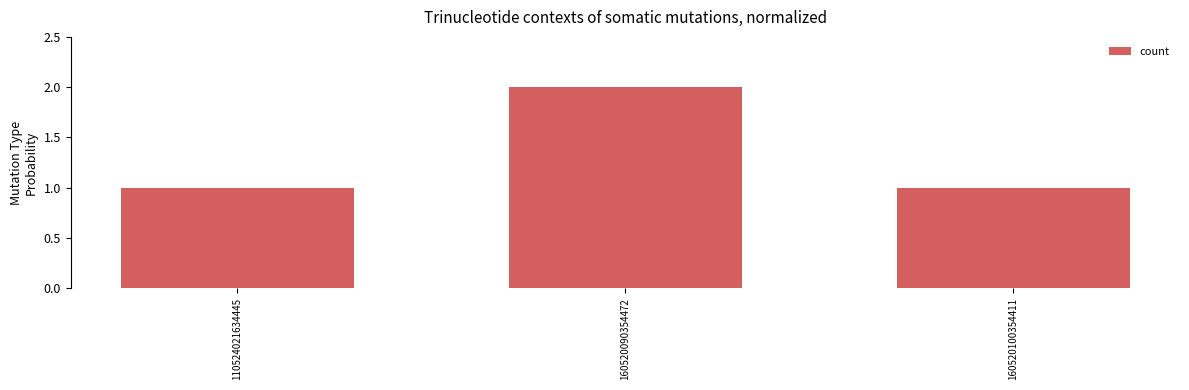

How many bars are there in total?

3